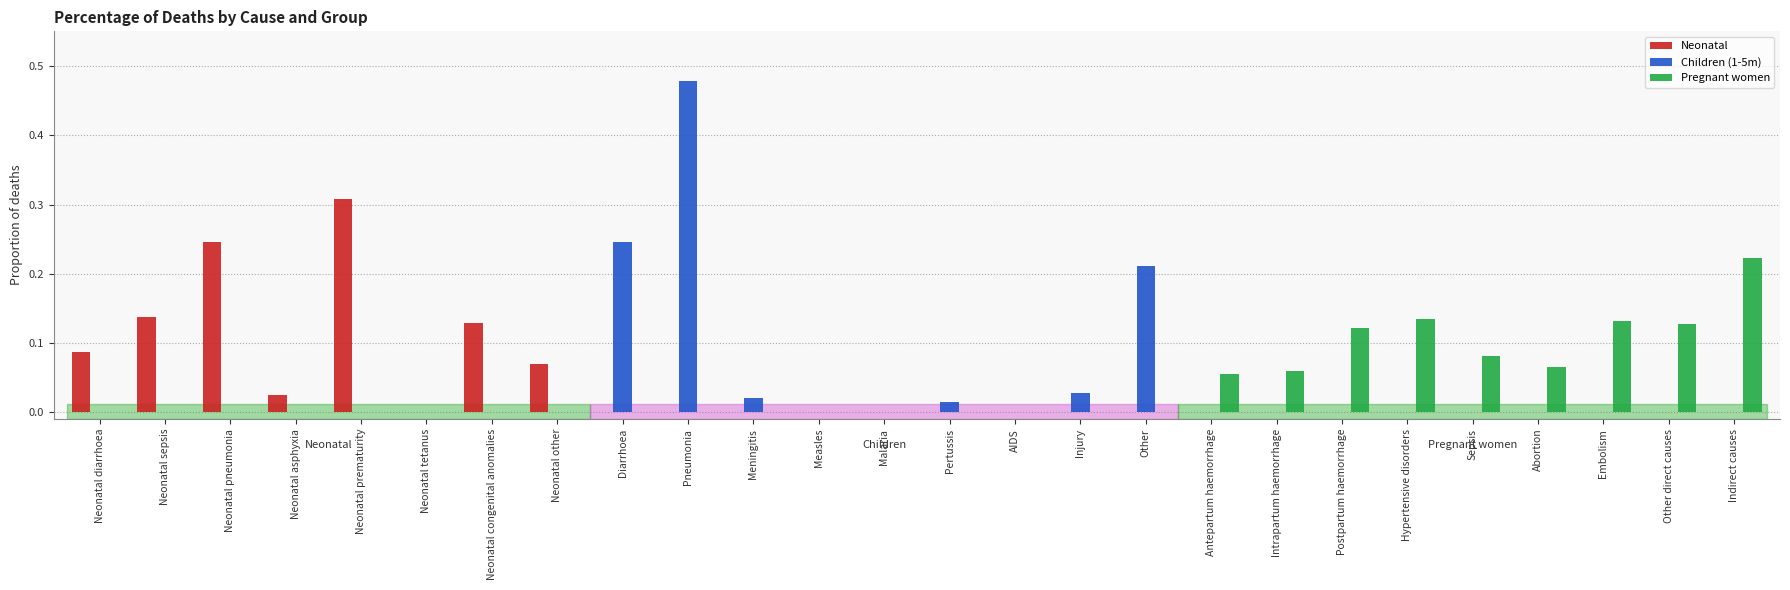

What is the sum of all Neonatal values?

1.0